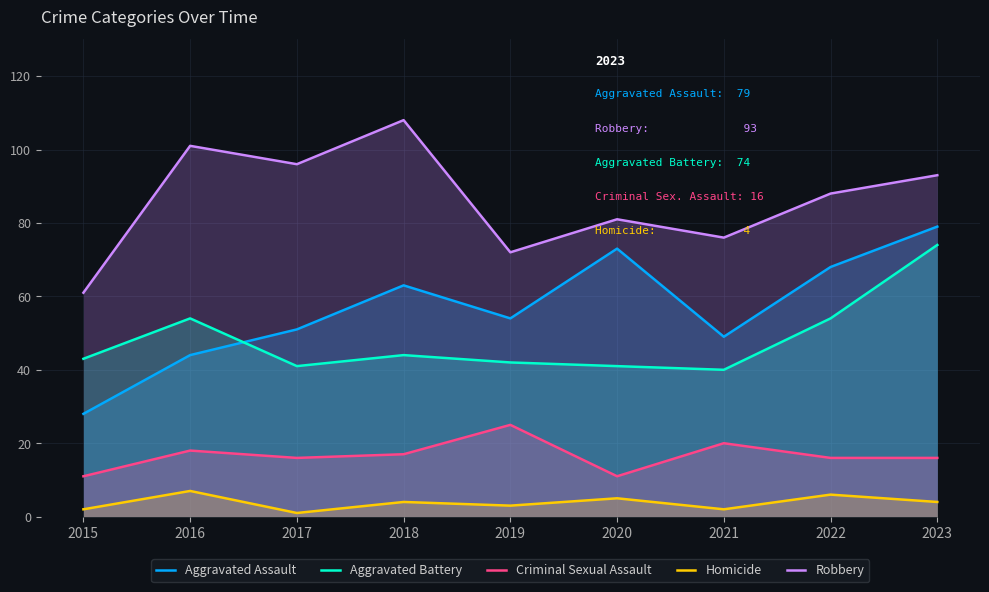

At which category does Aggravated Battery reach its first local peak?

2016